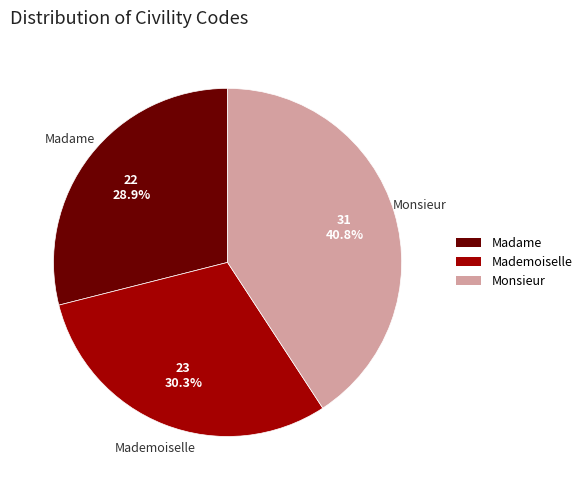

Which slice is the smallest?

Madame